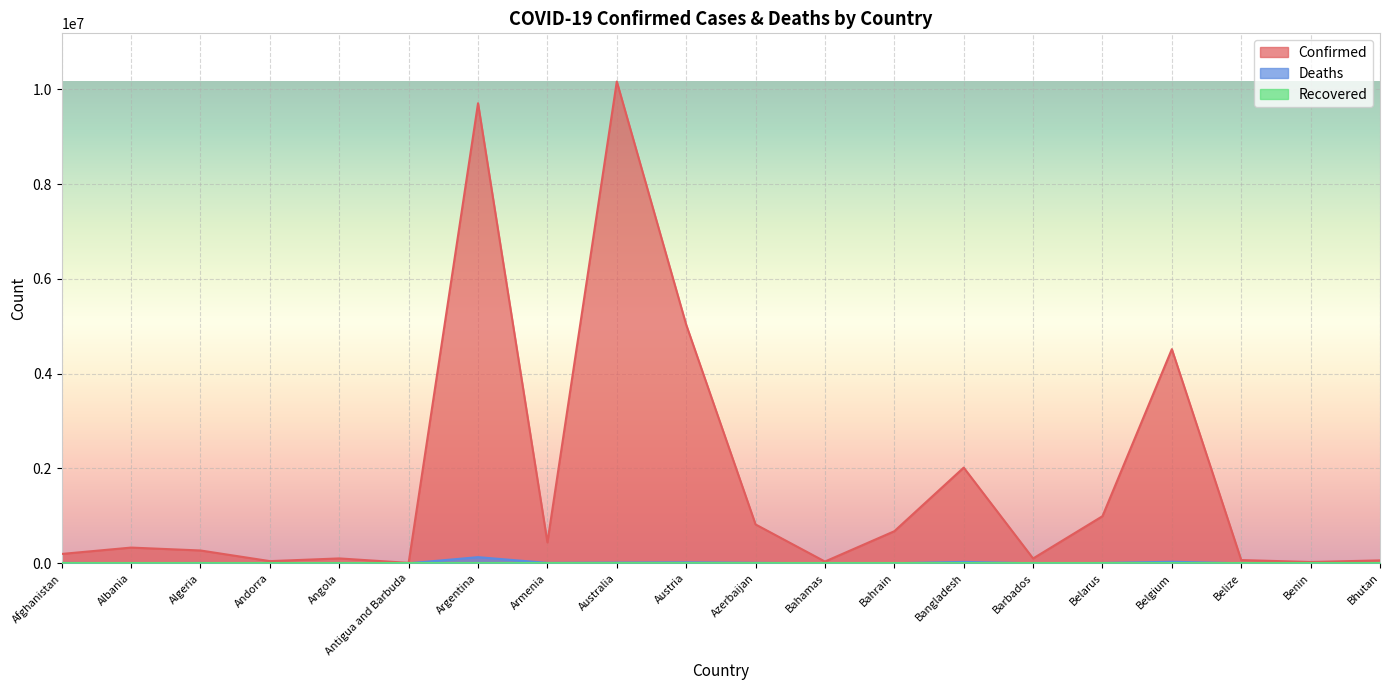

Does the chart display data point markers on the line(s)?

No